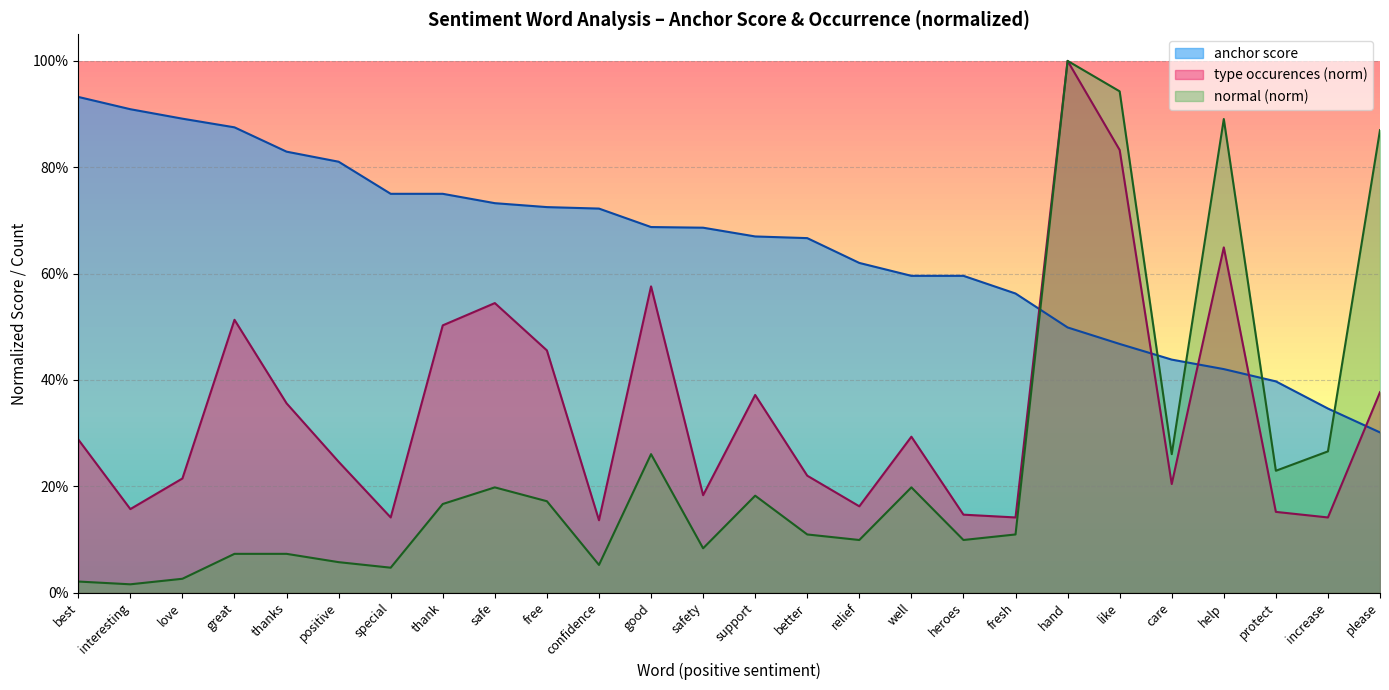

At which category does normal reach its first local peak?

safe